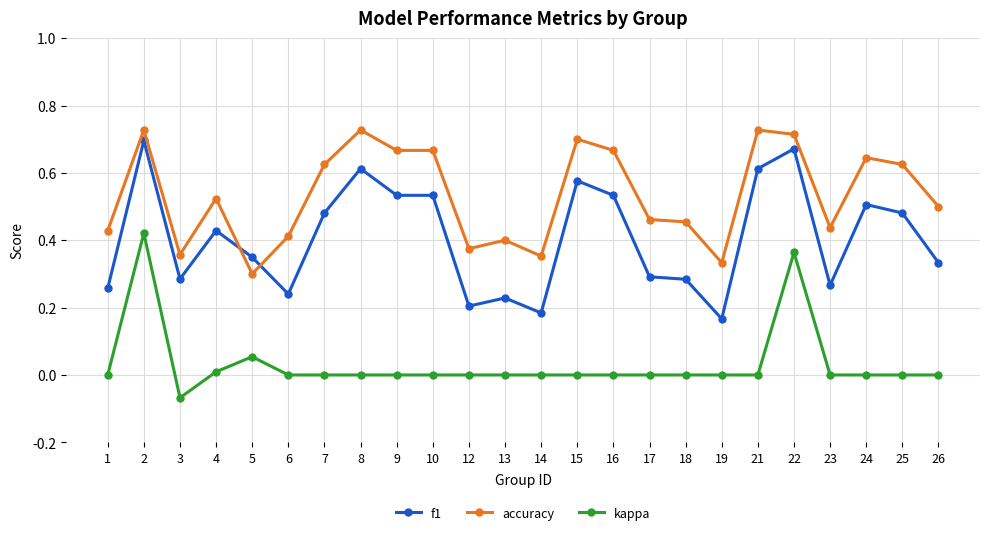

Which series has the largest range (max minus min)?

f1